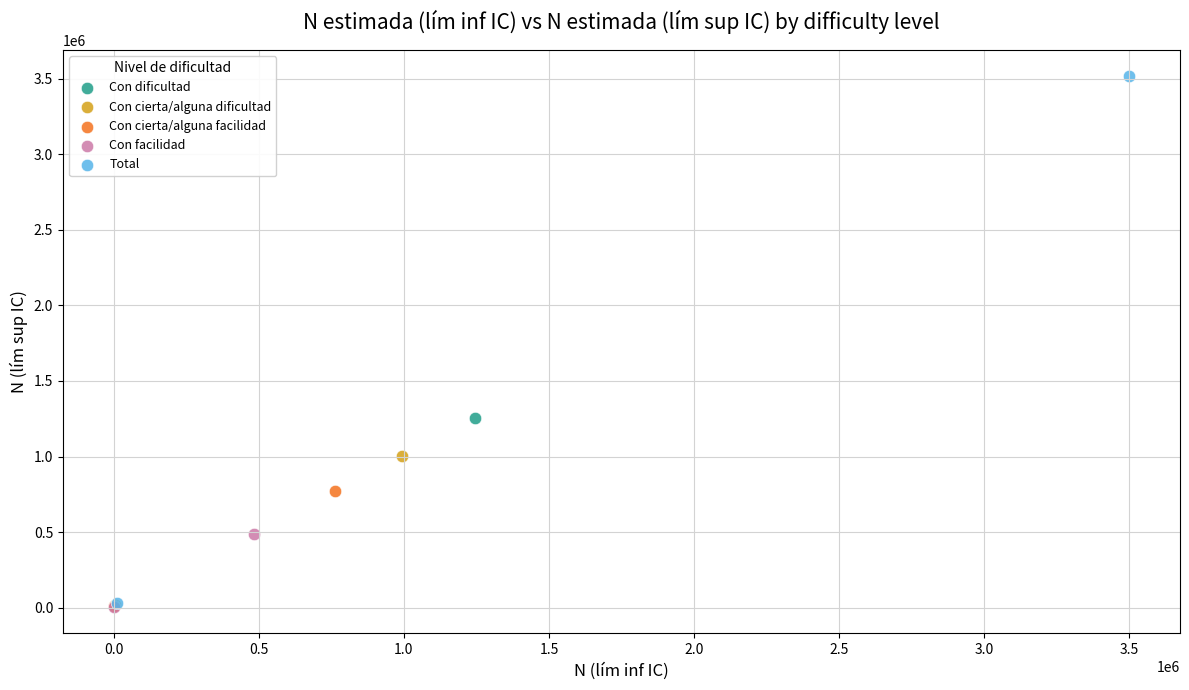

What are all the series names shown in the legend?

Con dificultad, Con cierta/alguna dificultad, Con cierta/alguna facilidad, Con facilidad, Total